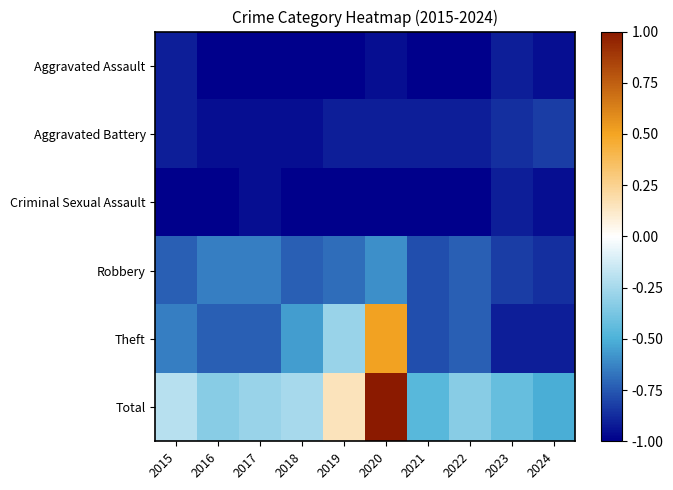

What is the minimum value shown in the chart?

-1.0